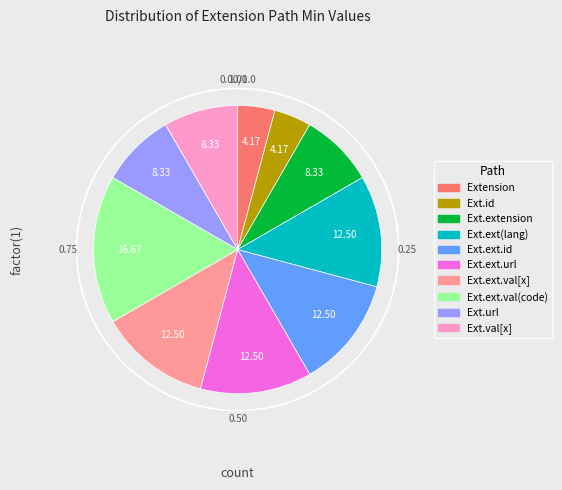

Does any single category account for the majority?

No